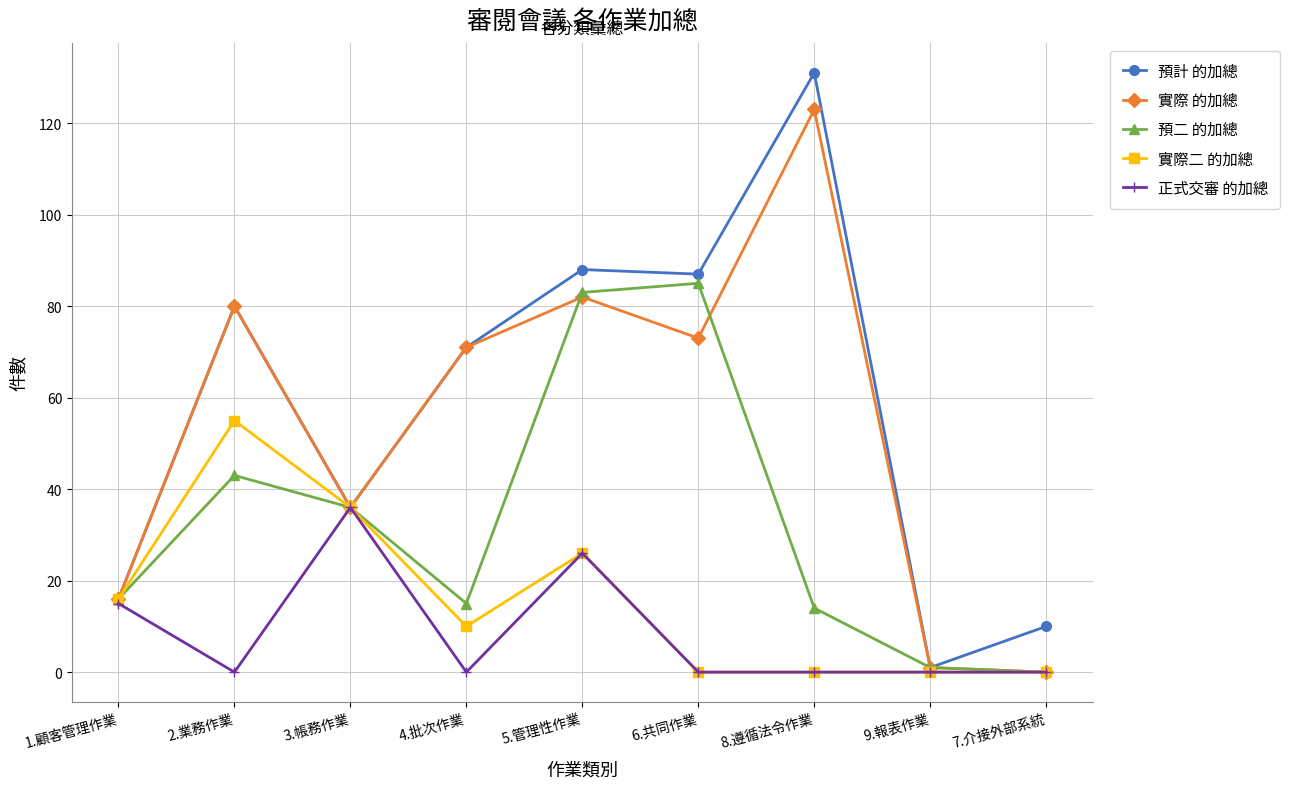

Which series has the widest spread of values?

預計 的加總